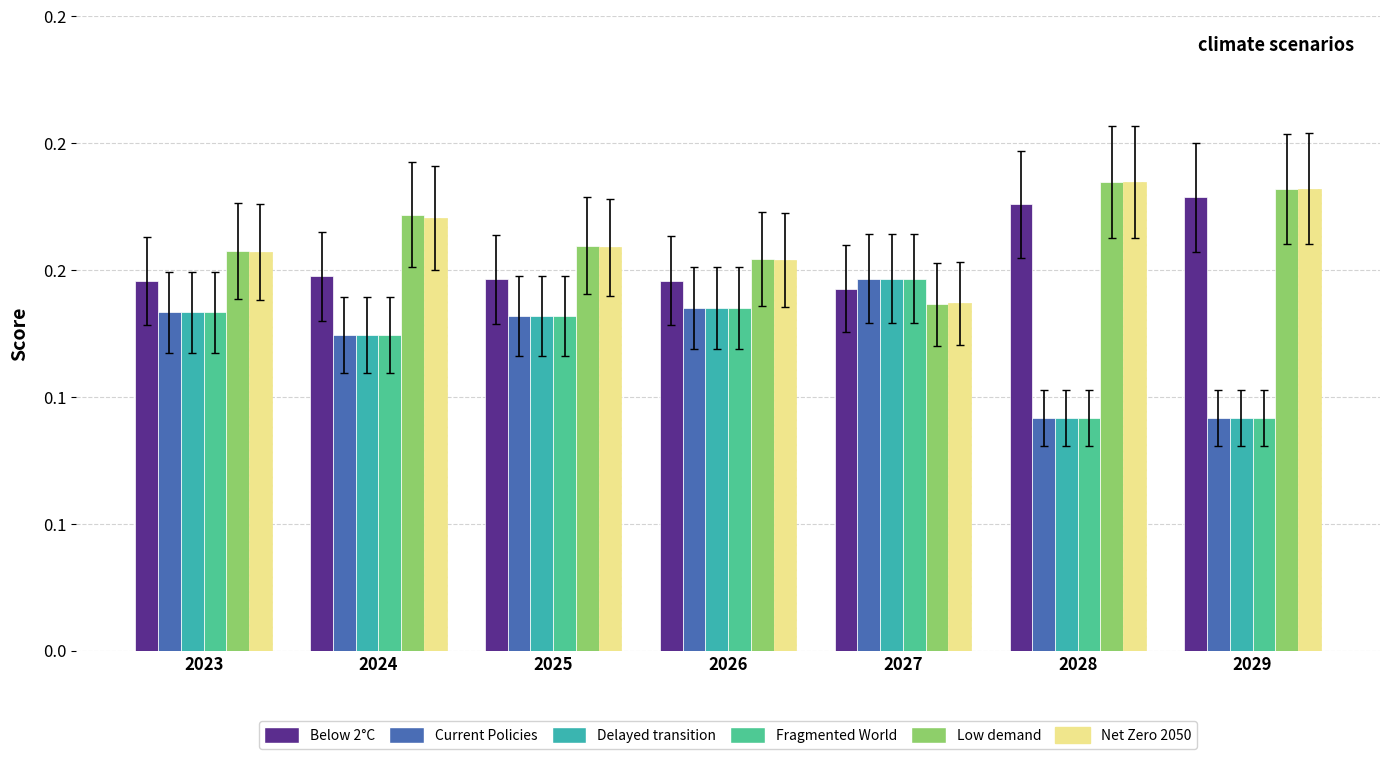

At how many categories does at least one series exceed 0?

7